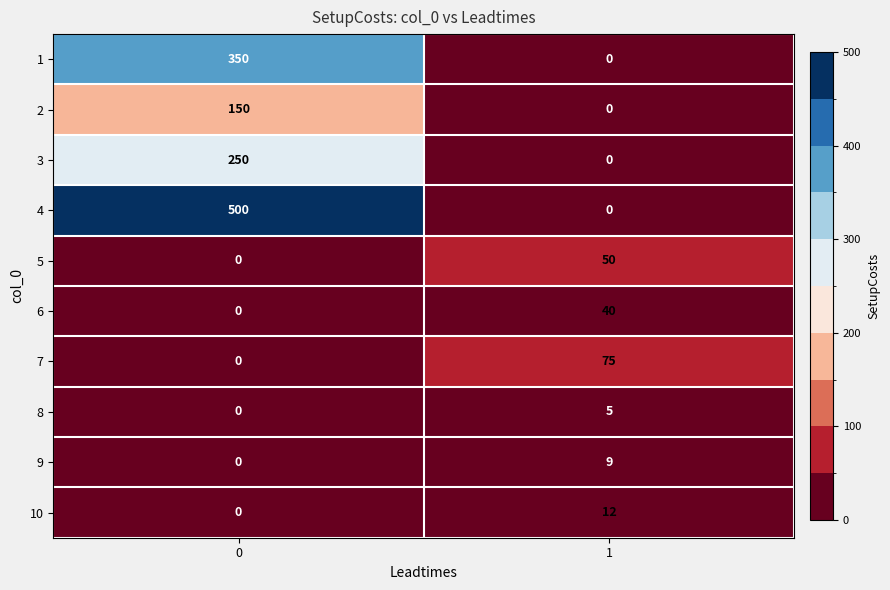

The value of 9 at 1 is 9. True or false?

True